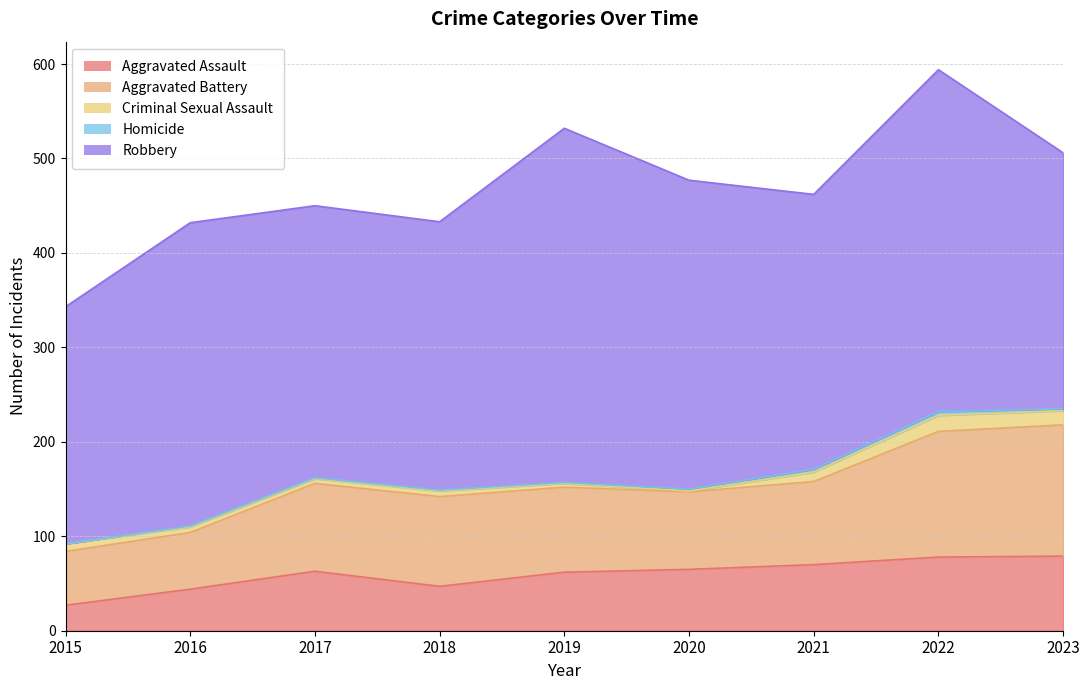

True or false: Robbery has more than 1 interior local peaks.

True